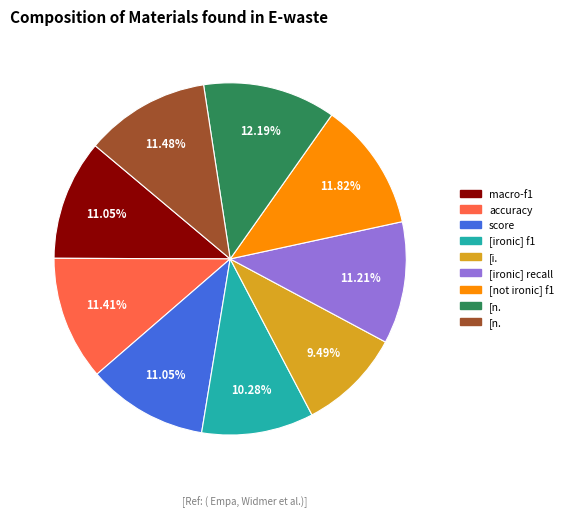

Does any single category account for the majority?

No